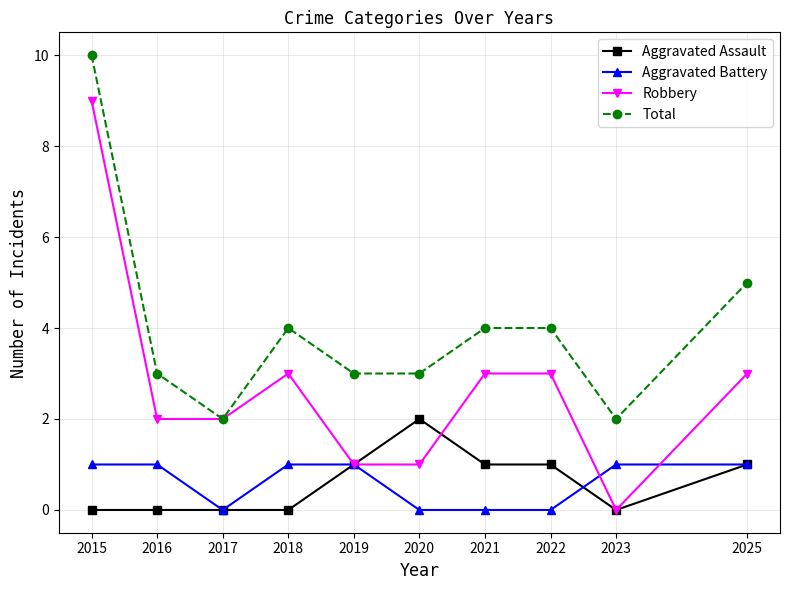

Where is the first local minimum for Aggravated Battery?

2017